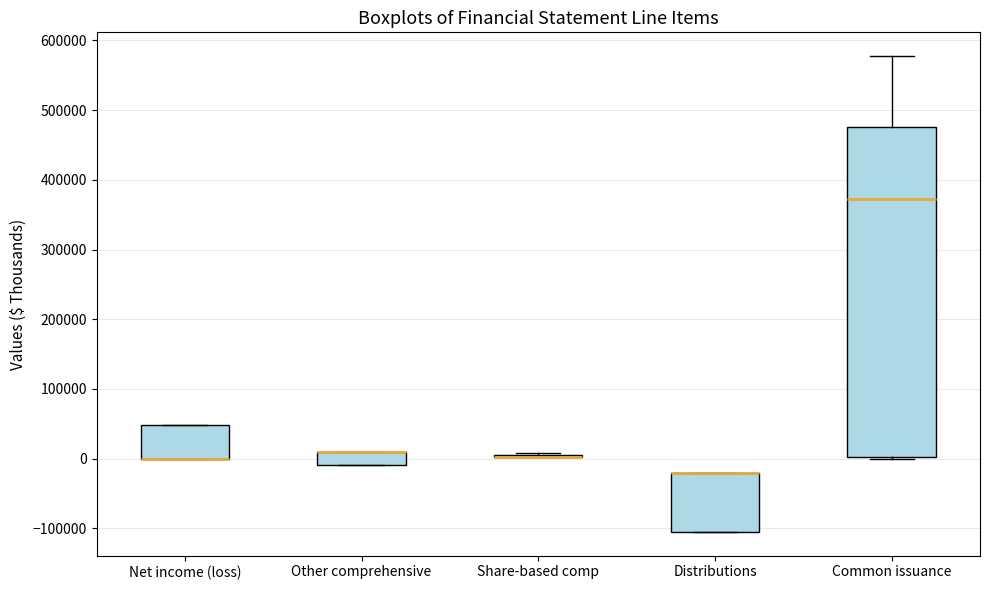

Reading left to right, read every box against the y-axis: the position of its median line, the range the box covers, and the ends of its whiskers. The values are not printed on the chart, so give them approximately, as read against the axis.

Net income (loss): median 0 (drawn on the box's lower edge), box 0 to 50000, whiskers 0 to 50000
Other comprehensive: median 10000 (drawn on the box's upper edge), box -10000 to 10000, whiskers -10000 to 10000
Share-based comp: box collapsed to a line at 0, whiskers 0 to 10000
Distributions: median -20000 (drawn on the box's upper edge), box -100000 to -20000, whiskers -100000 to -20000
Common issuance: median 370000, box 0 to 480000, whiskers 0 to 580000